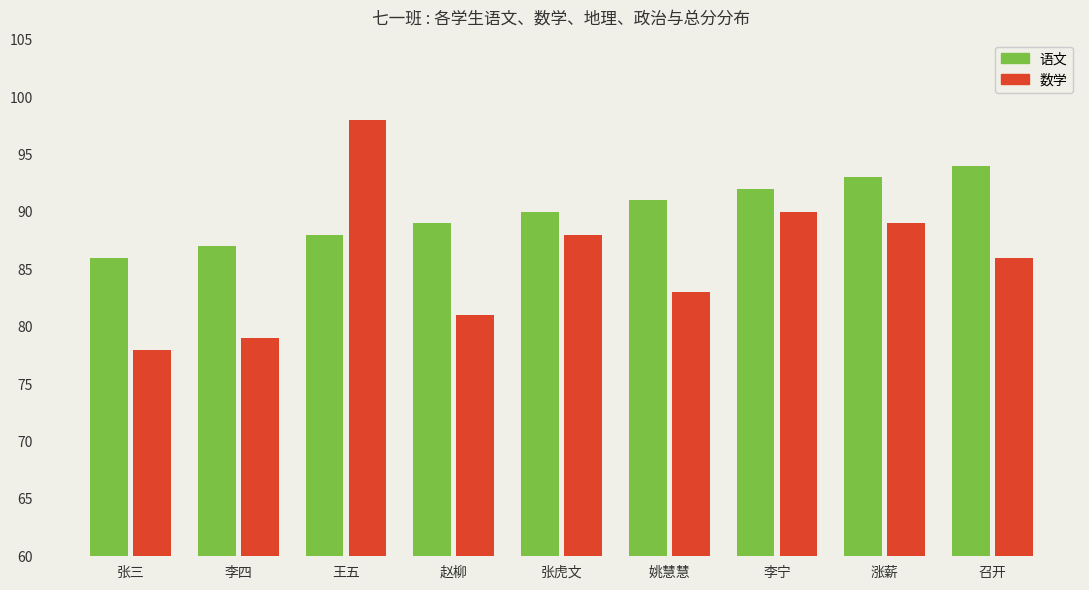

What is the minimum value for 语文?

86